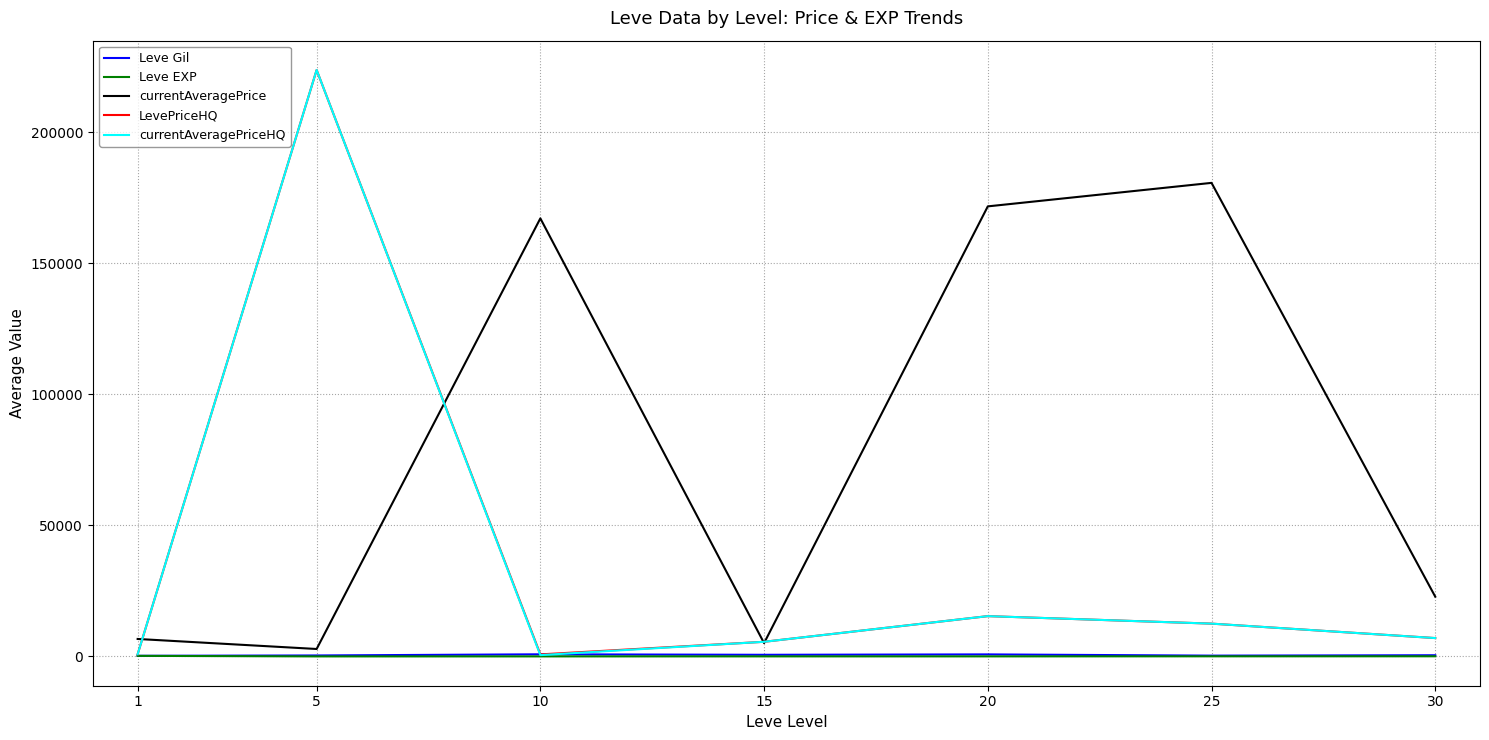

The value of LevePriceHQ at 15 is 5580.3. True or false?

True